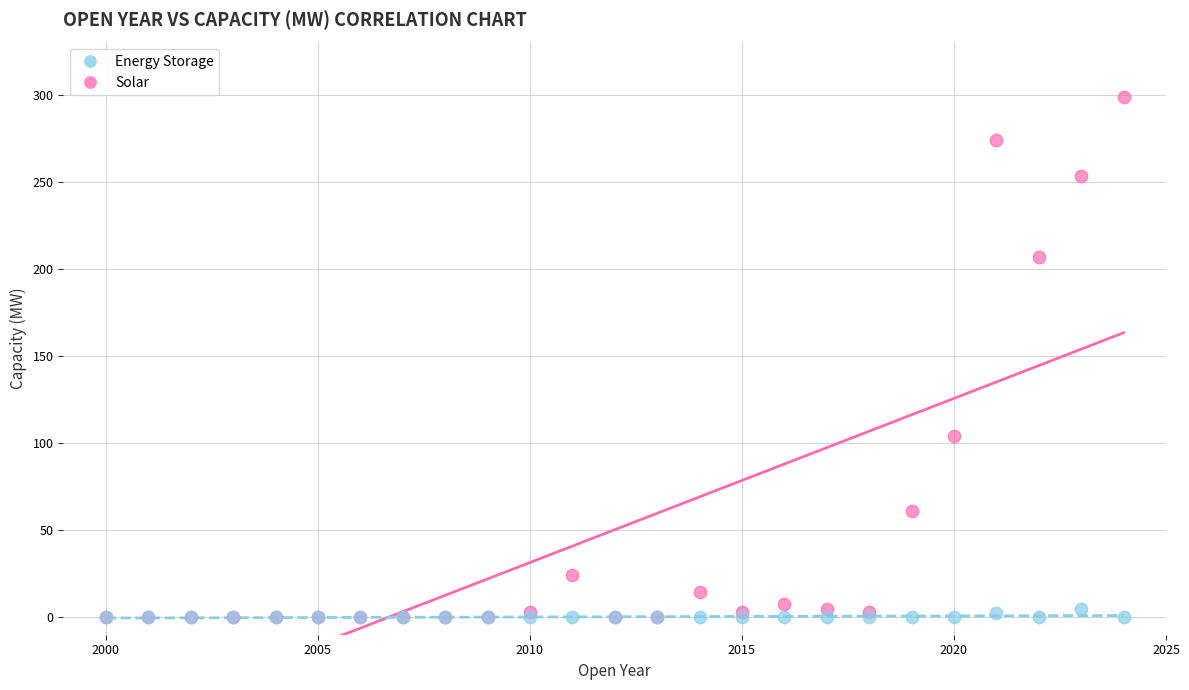

Which series contains the highest Y value?

Solar